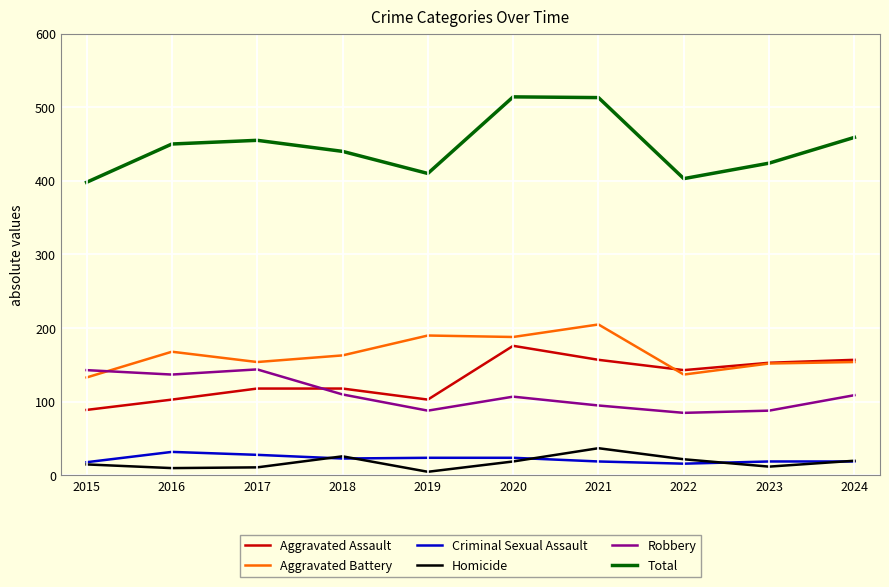

How many distinct data groups are displayed?

6